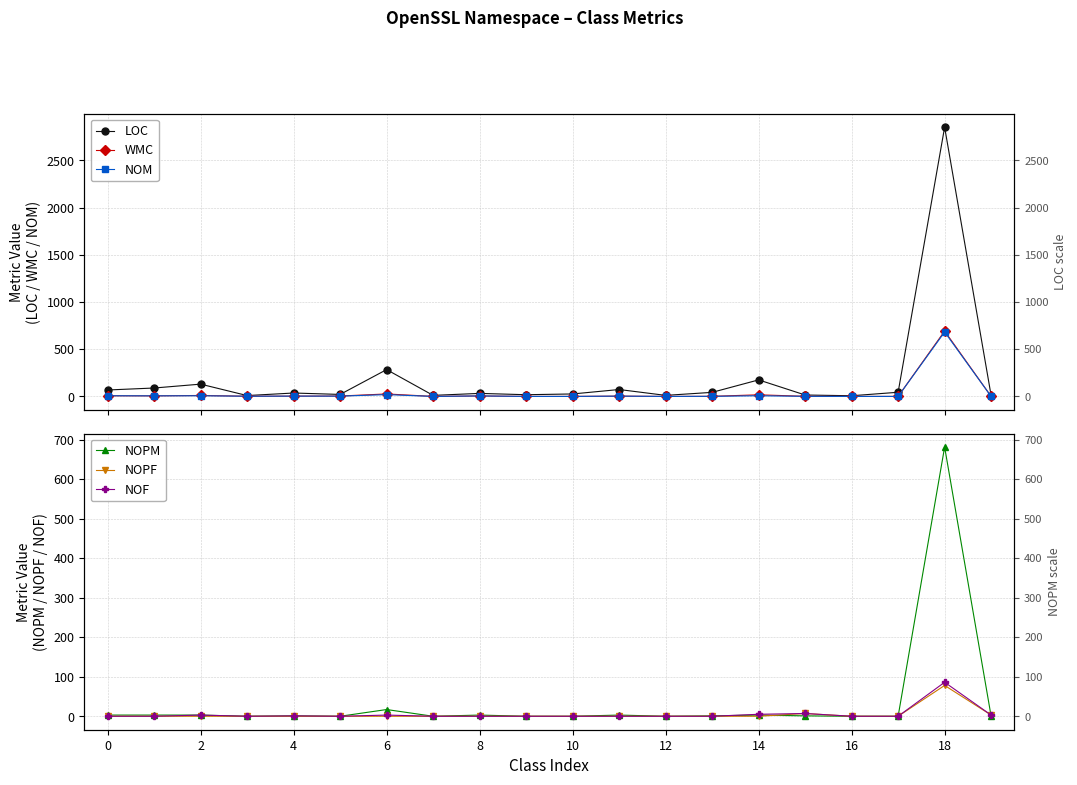

How many values in the NOF series exceed 0?

7